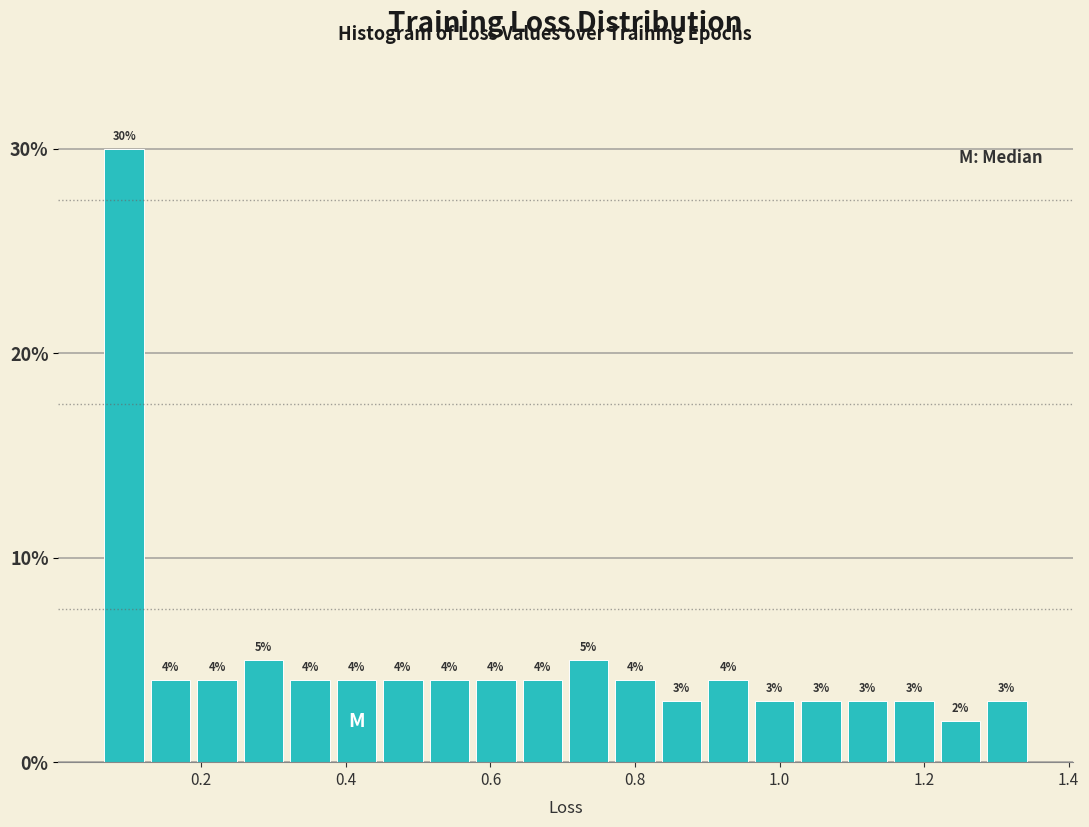

Read against the x-axis, roughly where is the centre of the tallest bar?

0.10